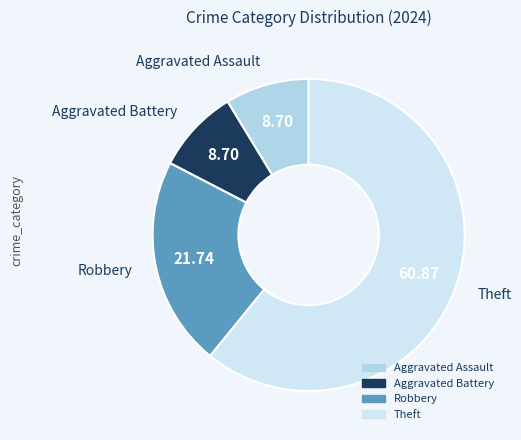

True or false: Aggravated Assault accounts for 1% of the total.

False